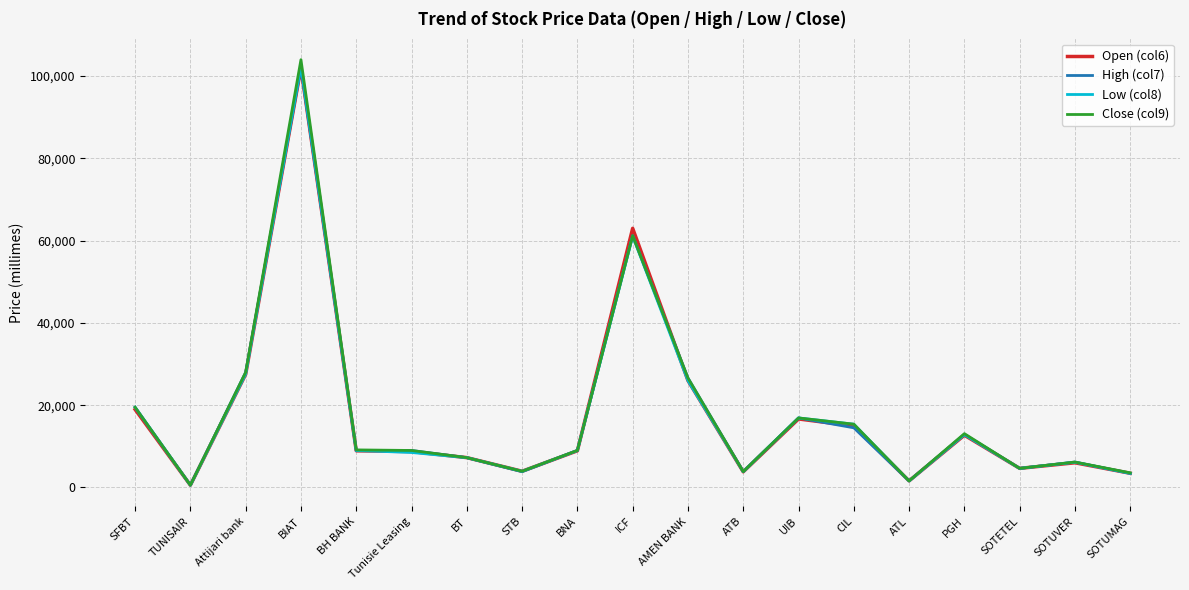

What is the minimum value shown in the chart?

550